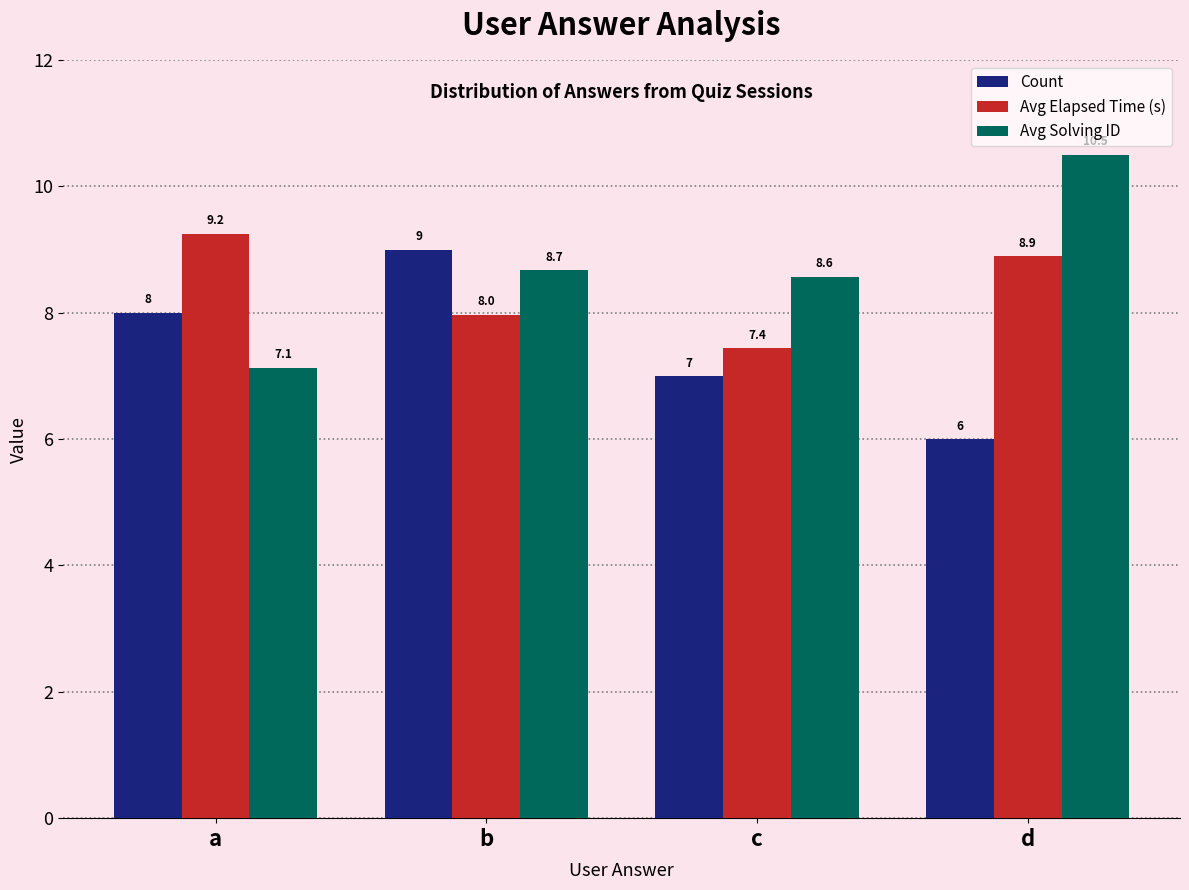

How many values in the Count series are below 8?

2